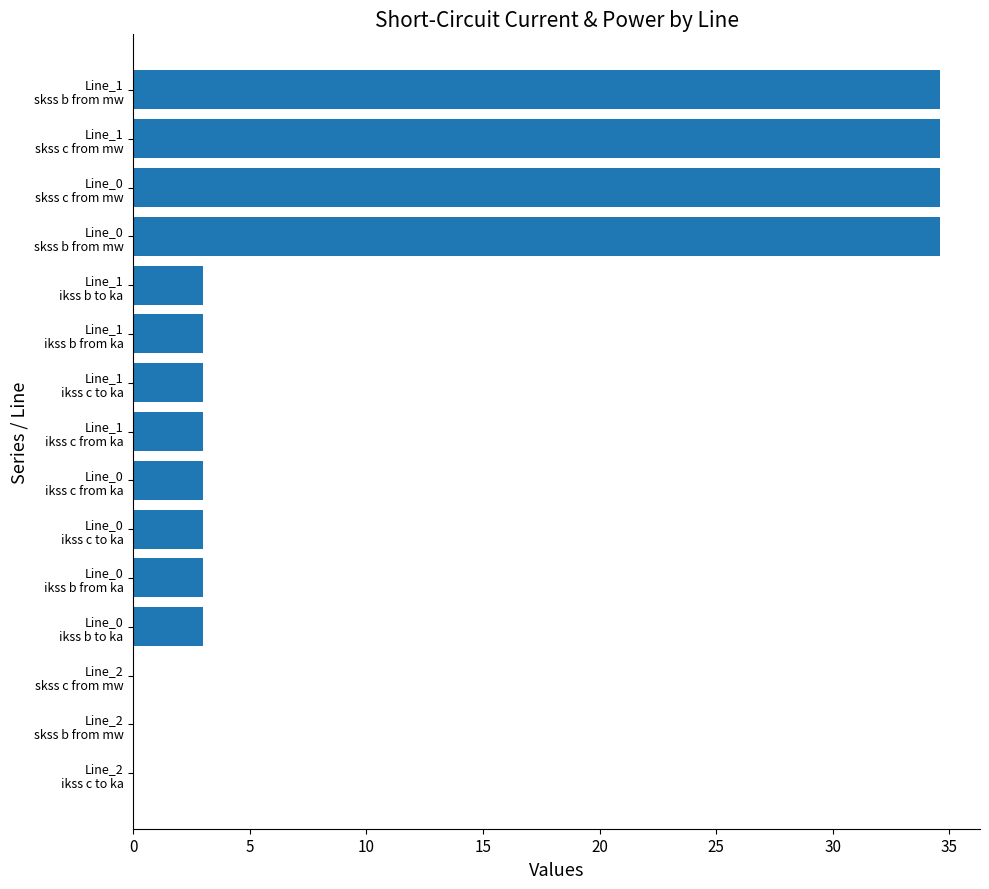

Count the number of data series in this chart.

1